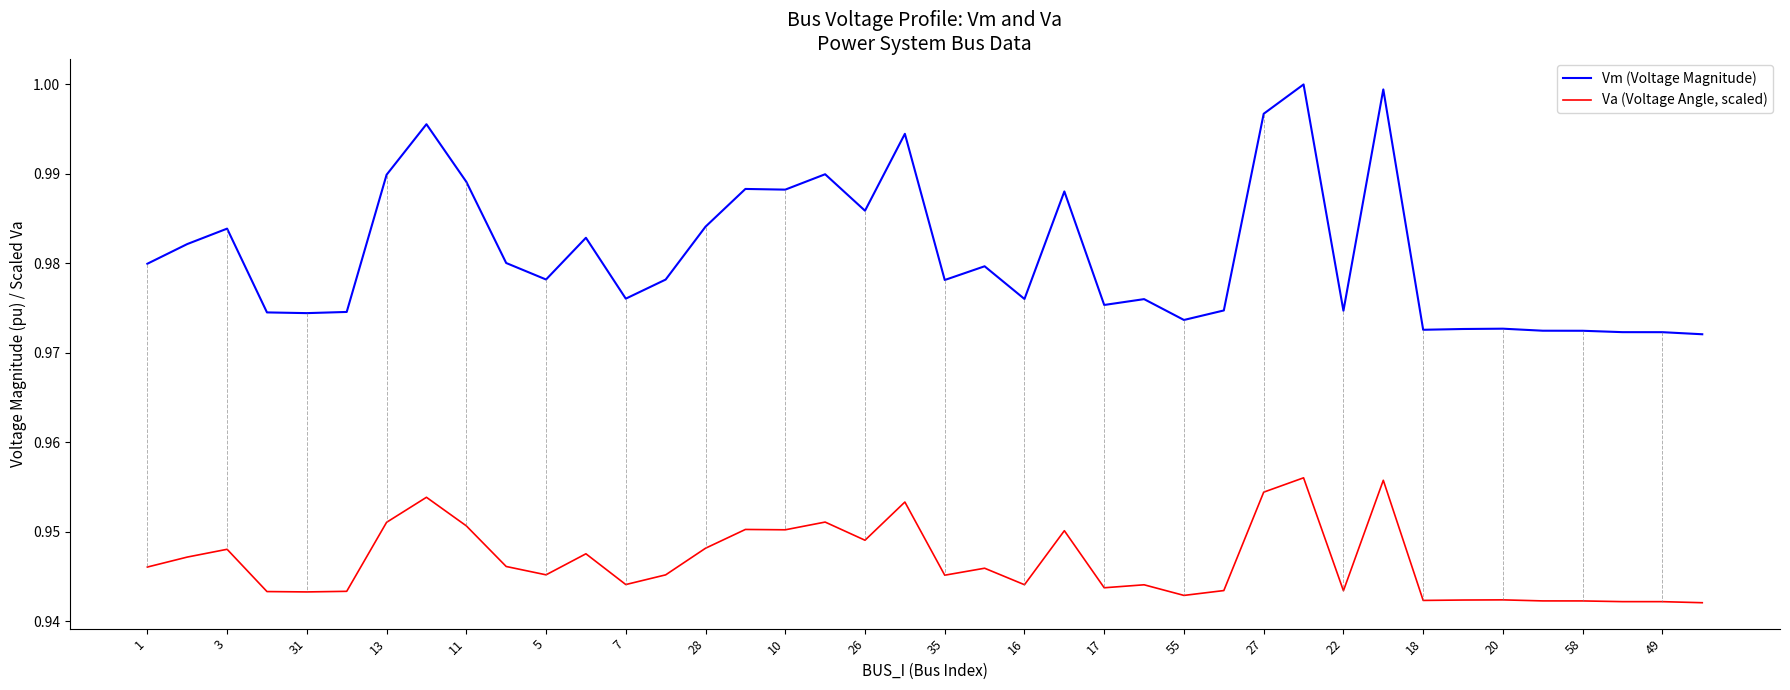

At how many categories does at least one series exceed 0?

40